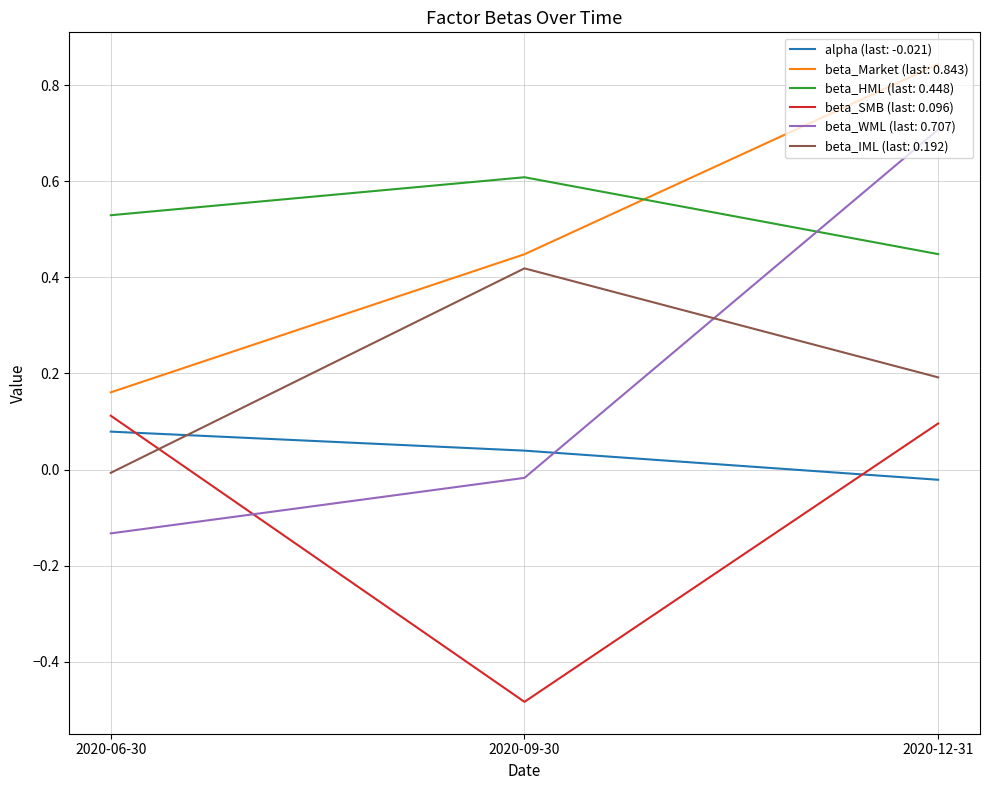

Is the value of beta_IML (last: 0.192) at 2020-12-31 greater than the value of beta_WML (last: 0.707) at 2020-06-30?

Yes